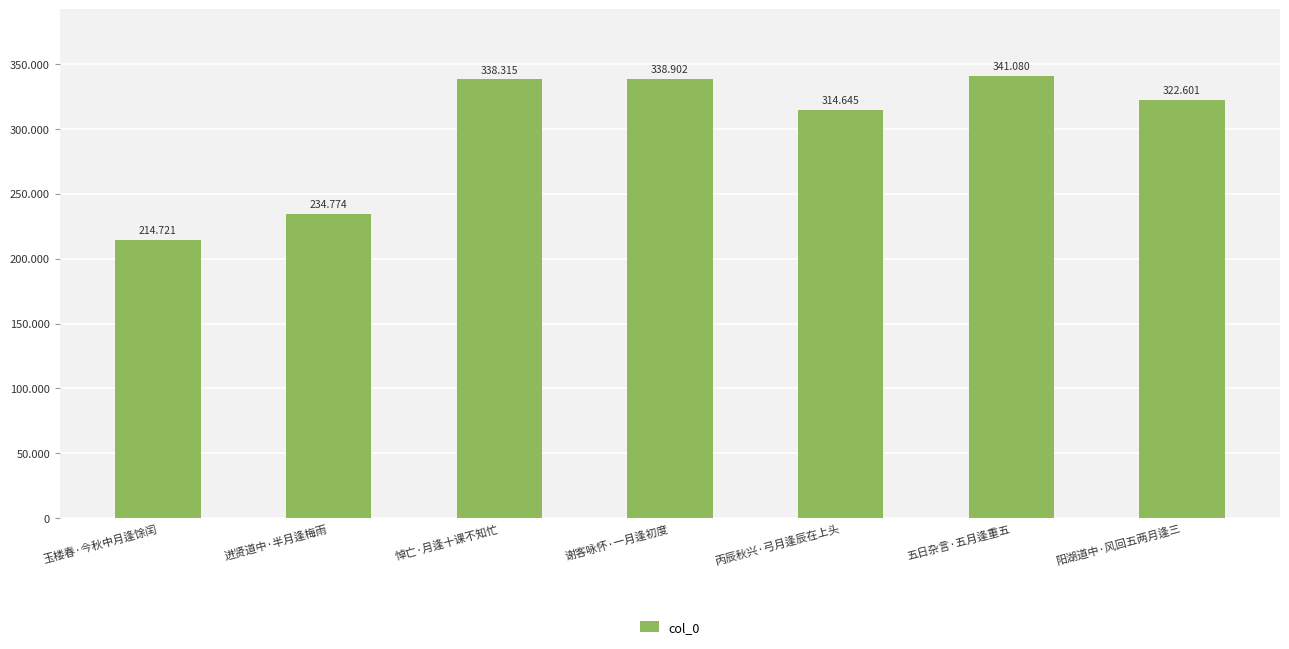

What is the ratio of the value at 丙辰秋兴·弓月逢辰在上头 to the value at 进贤道中·半月逢梅雨?

1.3